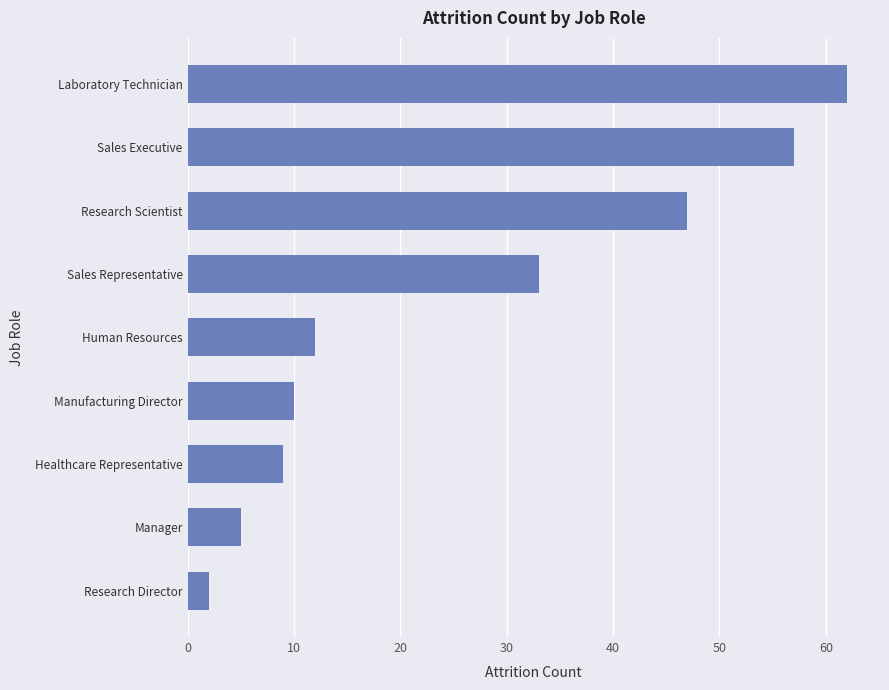

How many series are shown in this chart?

1